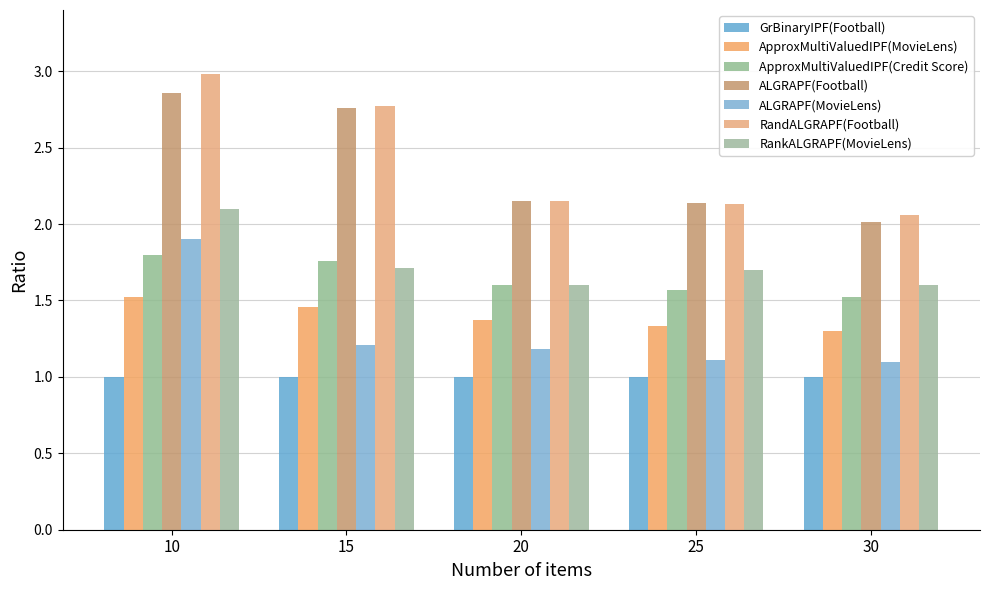

Which has a higher value, 30 or 10?

10